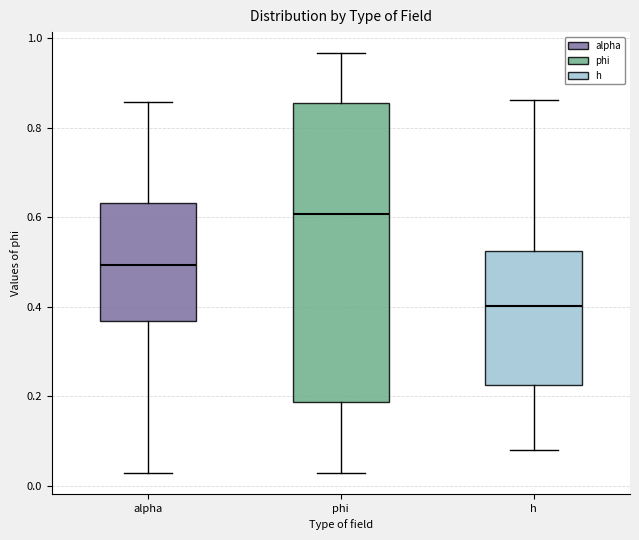

Reading left to right, read every box against the y-axis: the position of its median line, the range the box covers, and the ends of its whiskers. The values are not printed on the chart, so give them approximately, as read against the axis.

alpha: median 0.50, box 0.36 to 0.64, whiskers 0.02 to 0.86
phi: median 0.60, box 0.18 to 0.86, whiskers 0.02 to 0.96
h: median 0.40, box 0.22 to 0.52, whiskers 0.08 to 0.86